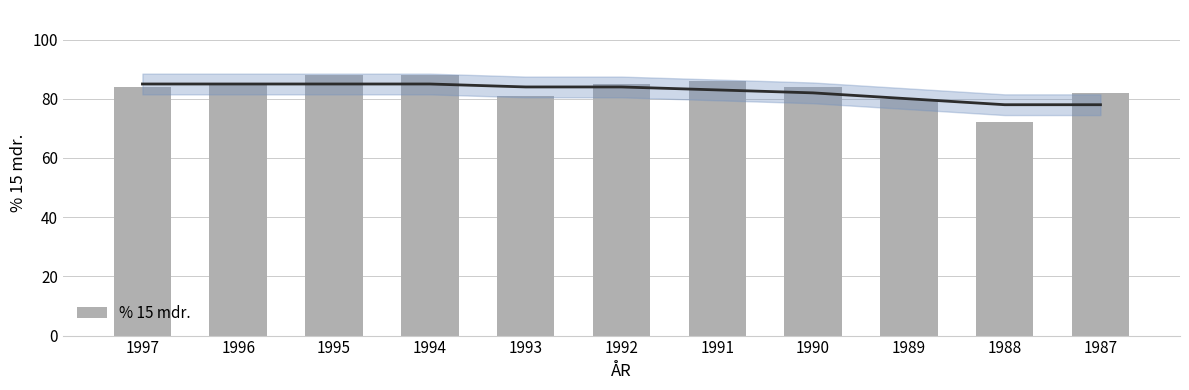

What is the greatest value displayed?

88